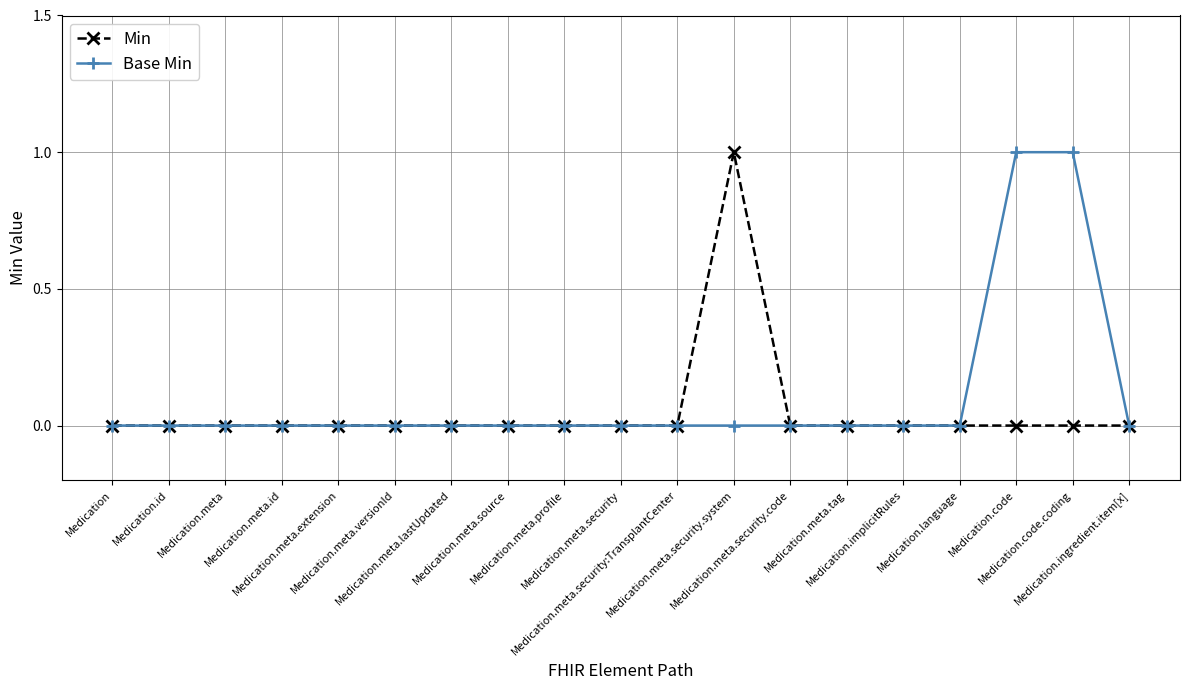

What is the maximum value shown in the chart?

1